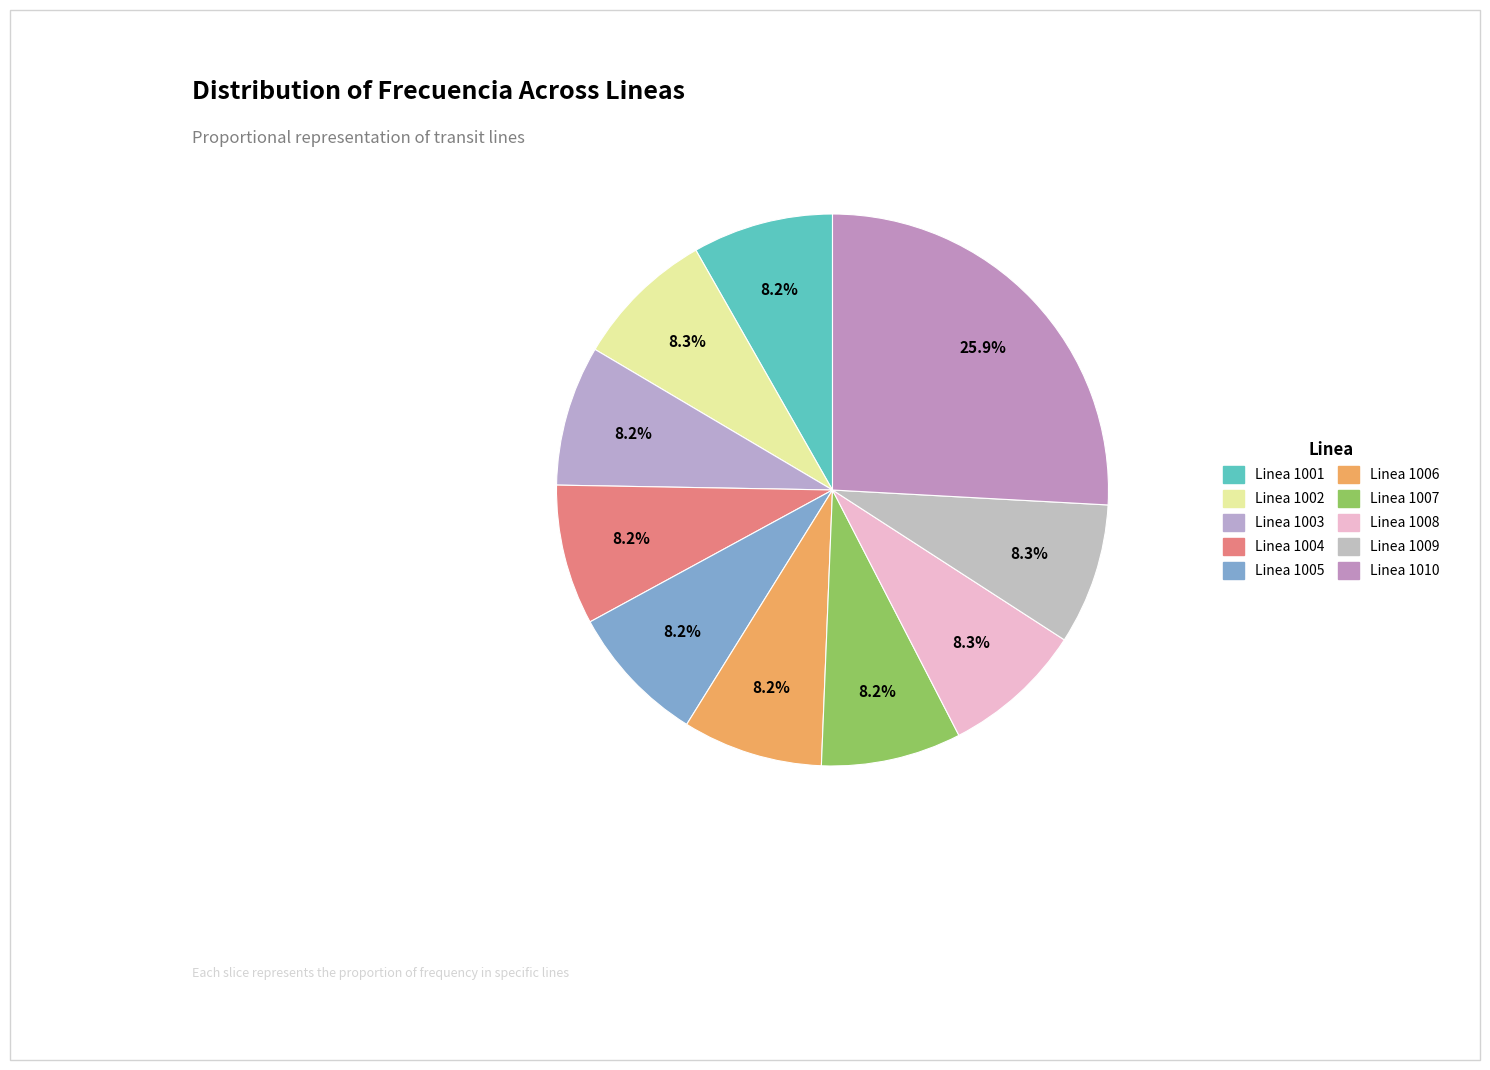

What is the largest slice in the pie chart?

Linea 1010